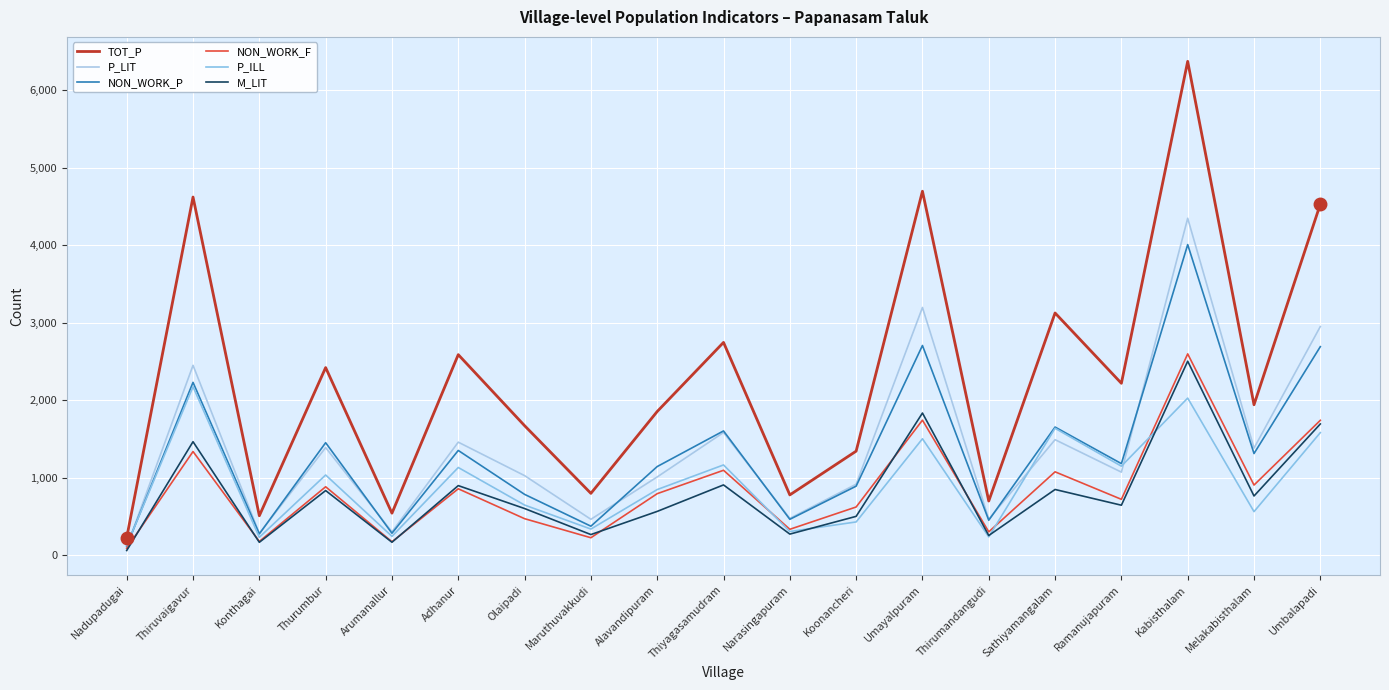

What is the spread (max minus min) of values at Olaipadi?

1201